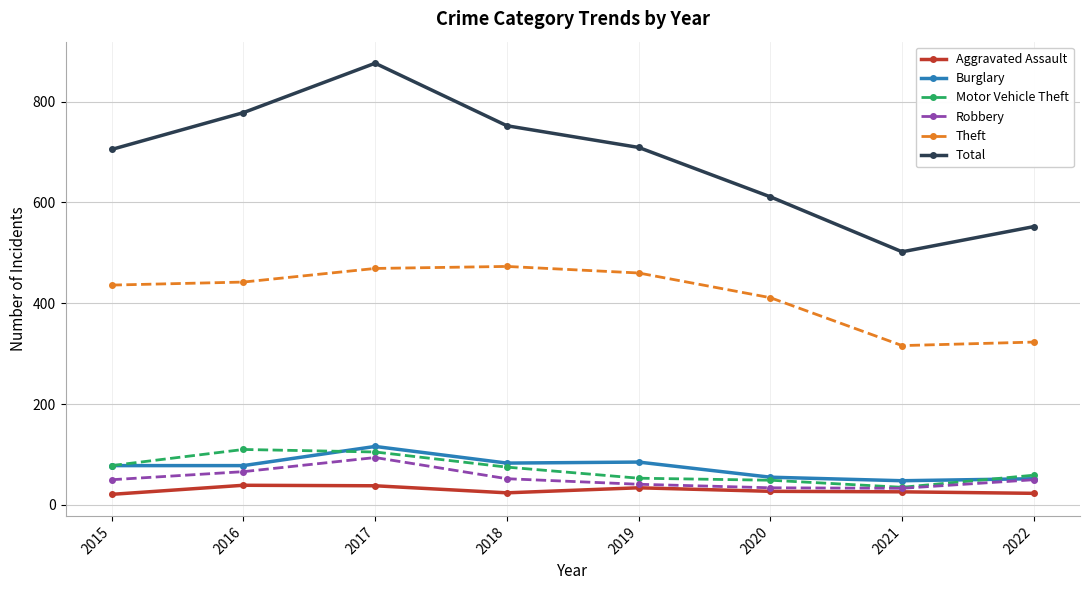

Count the Robbery values in the range 41 to 66.

5